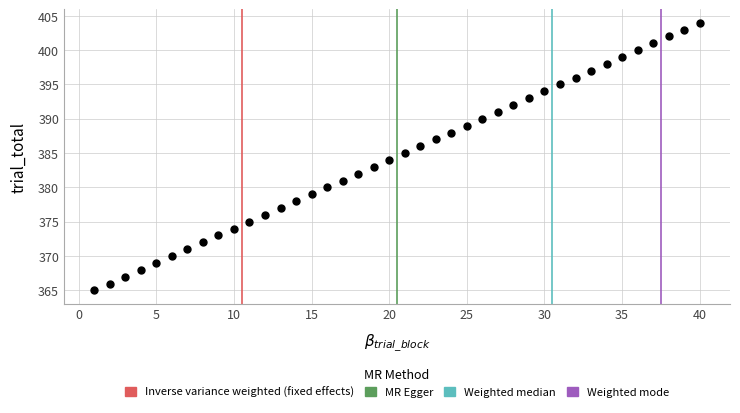

What is the range of X values (max minus min)?

39